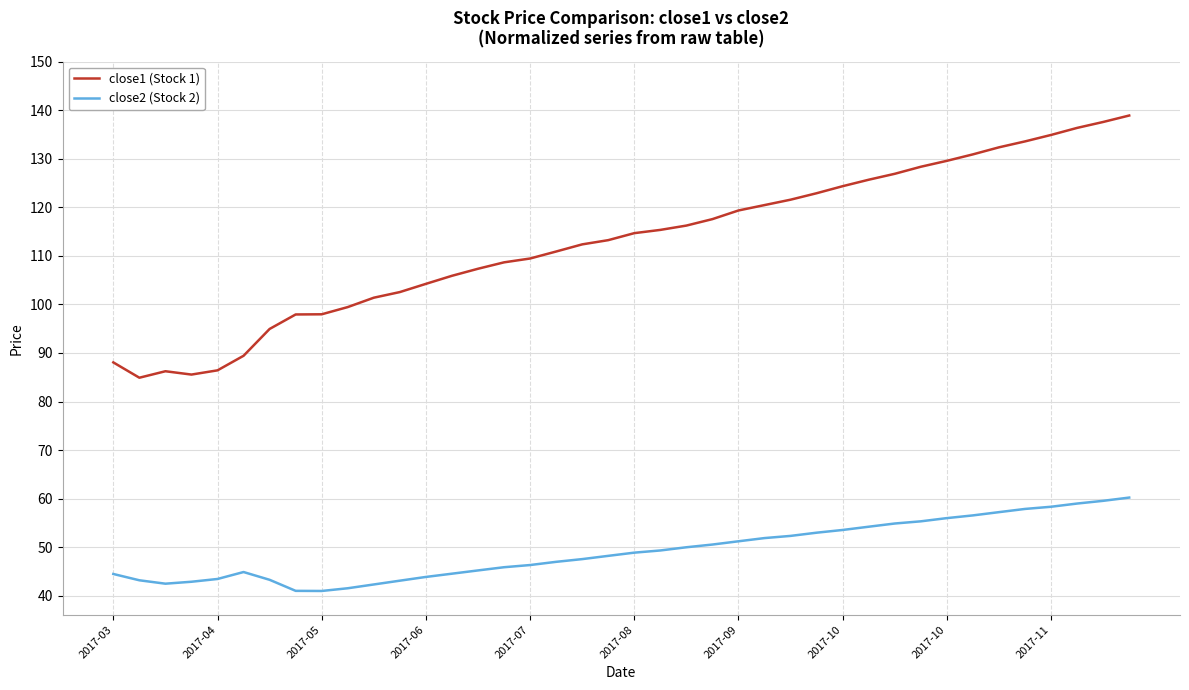

What is the maximum value for close1 (Stock 1)?

138.9